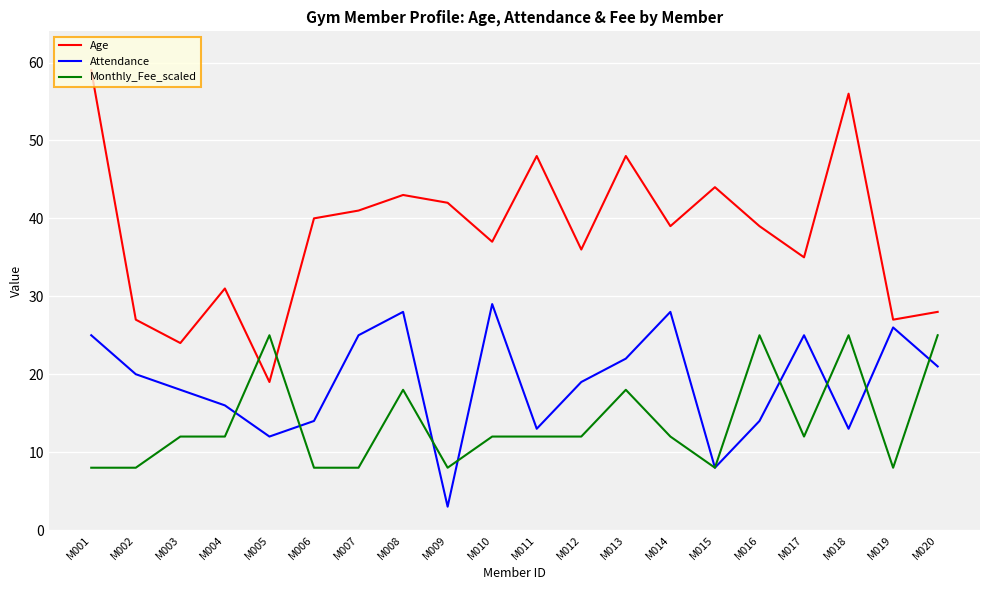

Reading right to left, what are all the values shown in this chart?

Age: M020=28	M019=27	M018=56	M017=35	M016=39	M015=44	M014=39	M013=48	M012=36	M011=48	M010=37	M009=42	M008=43	M007=41	M006=40	M005=19	M004=31	M003=24	M002=27	M001=59
Attendance: M020=21	M019=26	M018=13	M017=25	M016=14	M015=8	M014=28	M013=22	M012=19	M011=13	M010=29	M009=3	M008=28	M007=25	M006=14	M005=12	M004=16	M003=18	M002=20	M001=25
Monthly_Fee_scaled: M020=25	M019=8	M018=25	M017=12	M016=25	M015=8	M014=12	M013=18	M012=12	M011=12	M010=12	M009=8	M008=18	M007=8	M006=8	M005=25	M004=12	M003=12	M002=8	M001=8